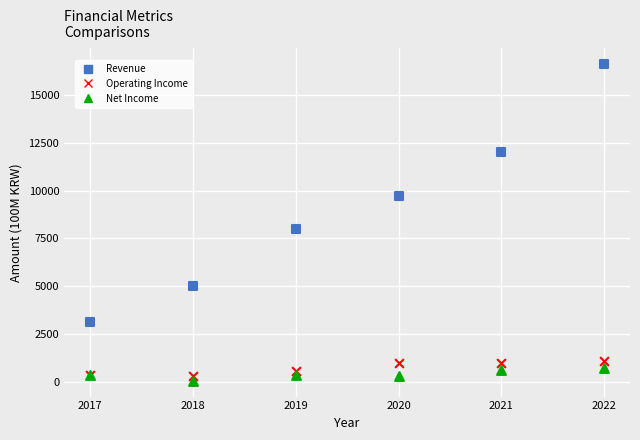

Across all series, what Y value is closest to 8335?

7993.9